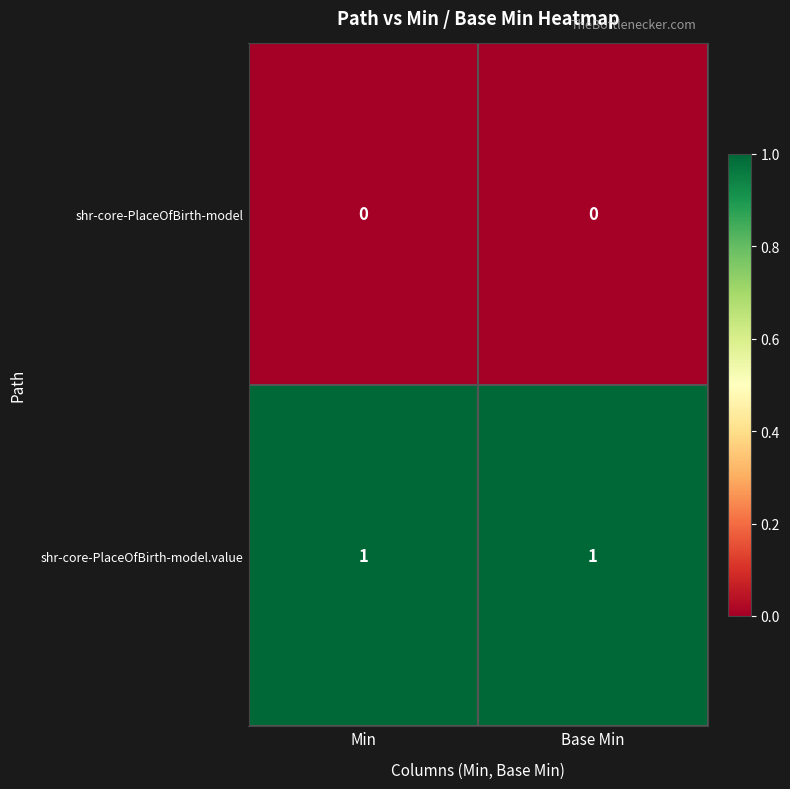

Rank the series at Base Min from highest to lowest value.

shr-core-PlaceOfBirth-model.value, shr-core-PlaceOfBirth-model